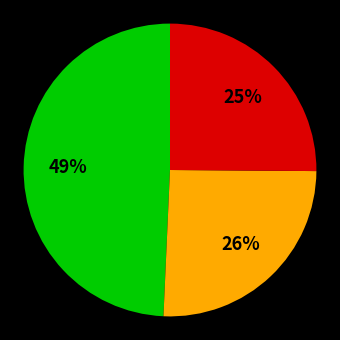

To the nearest percent, what is the difference between the largest and smallest slice percentages?

24%